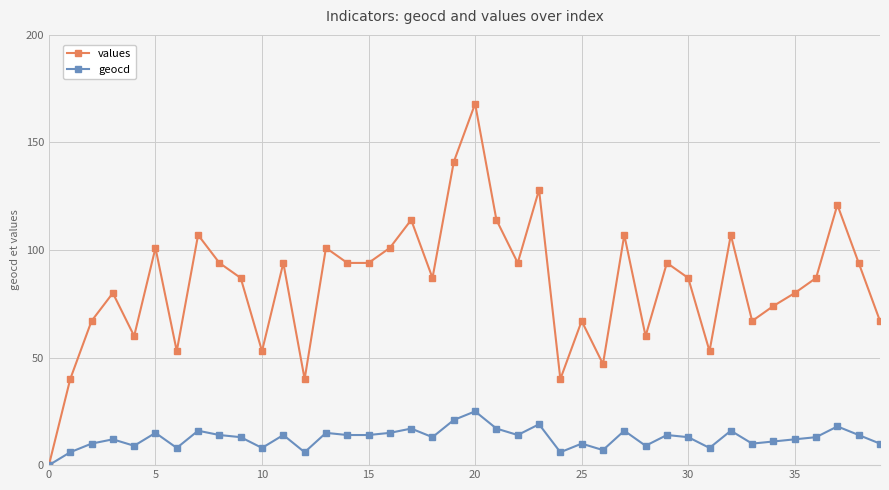

How many lines are shown in the chart?

2